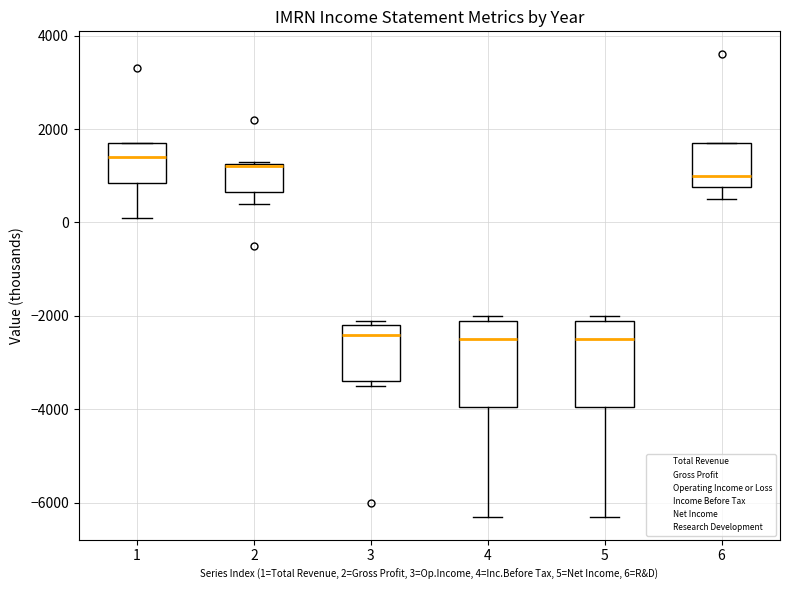

Reading left to right, transcribe this box plot: for each box, give where its median line is, the range the box spans, and where its two whiskers end, as read against the y-axis. The values are not printed on the chart, so give them approximately, as read against the axis.

1: median 1400, box 800 to 1800, whiskers 200 to 1800
2: median 1200, box 600 to 1200, whiskers 400 to 1400
3: median -2400, box -3400 to -2200, whiskers -3400 (just below the box's lower edge) to -2000
4: median -2400, box -4000 to -2000, whiskers -6200 to -2000 (just above the box's upper edge)
5: median -2400, box -4000 to -2000, whiskers -6200 to -2000 (just above the box's upper edge)
6: median 1000, box 800 to 1800, whiskers 600 to 1800